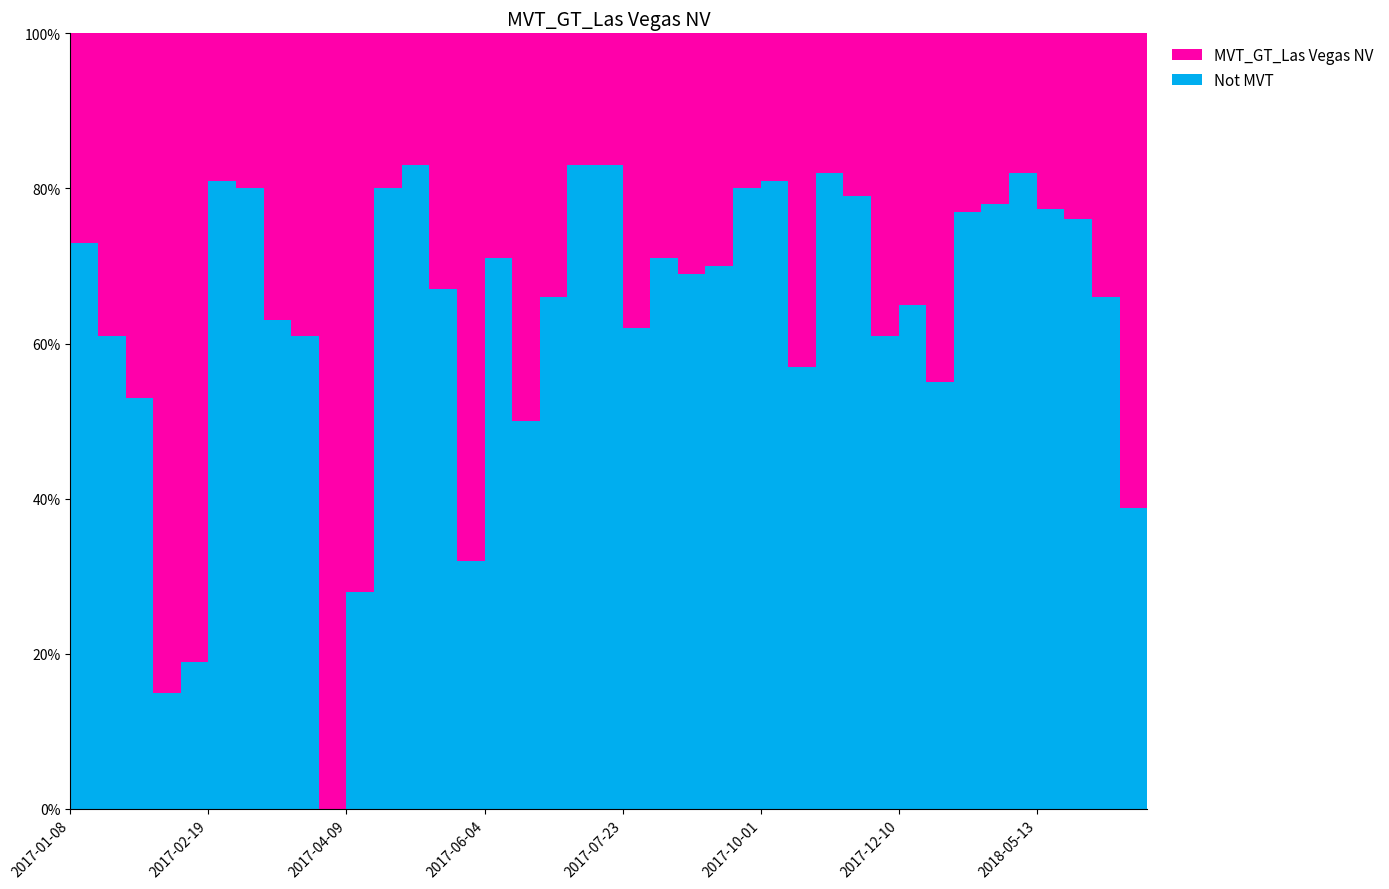

Reading left to right, what are all the values shown in this chart?

27.0	39.0	47.0	85.0	81.0	19.0	20.0	37.0	39.0	100.0	72.0	20.0	17.0	33.0	68.0	29.0	50.0	34.0	17.0	17.0	38.0	29.0	31.0	30.0	20.0	19.0	43.0	18.0	21.0	39.0	35.0	45.0	23.0	22.0	18.0	22.7	24.0	34.0	61.2	30.0